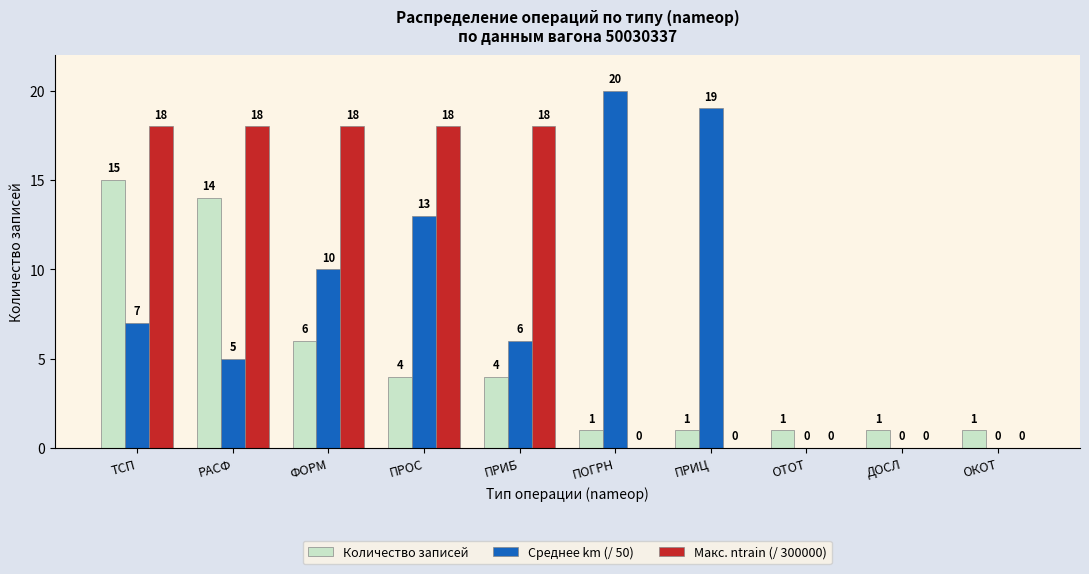

Reading left to right, extract all data points from this chart.

Количество записей: 15	14	6	4	4	1	1	1	1	1
Среднее km (/ 50): 7	5	10	13	6	20	19	0	0	0
Макс. ntrain (/ 300000): 18	18	18	18	18	0	0	0	0	0